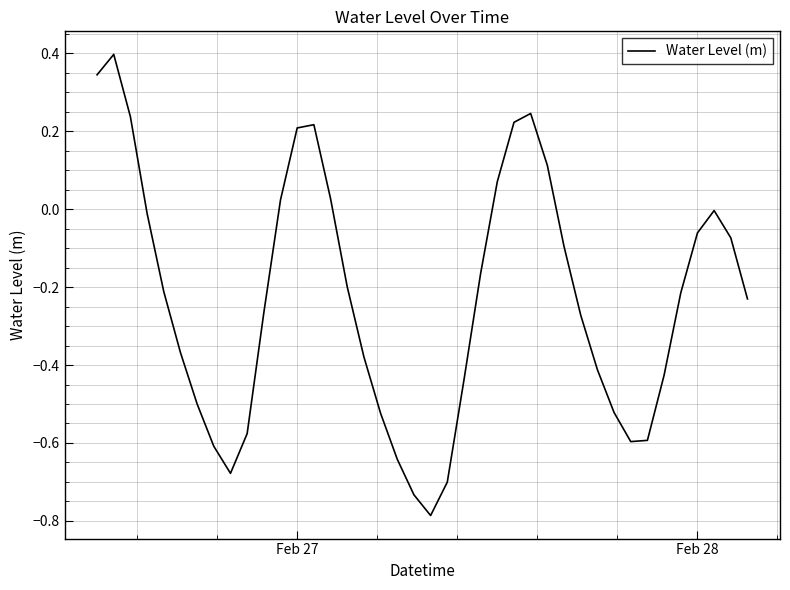

What is the maximum value shown in the chart?

0.4